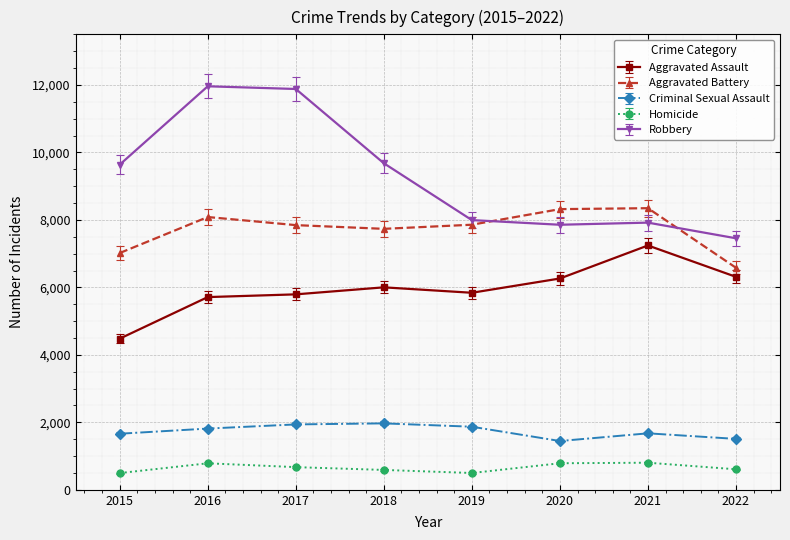

What is the difference between the Aggravated Assault values at 2020 and 2018?

262